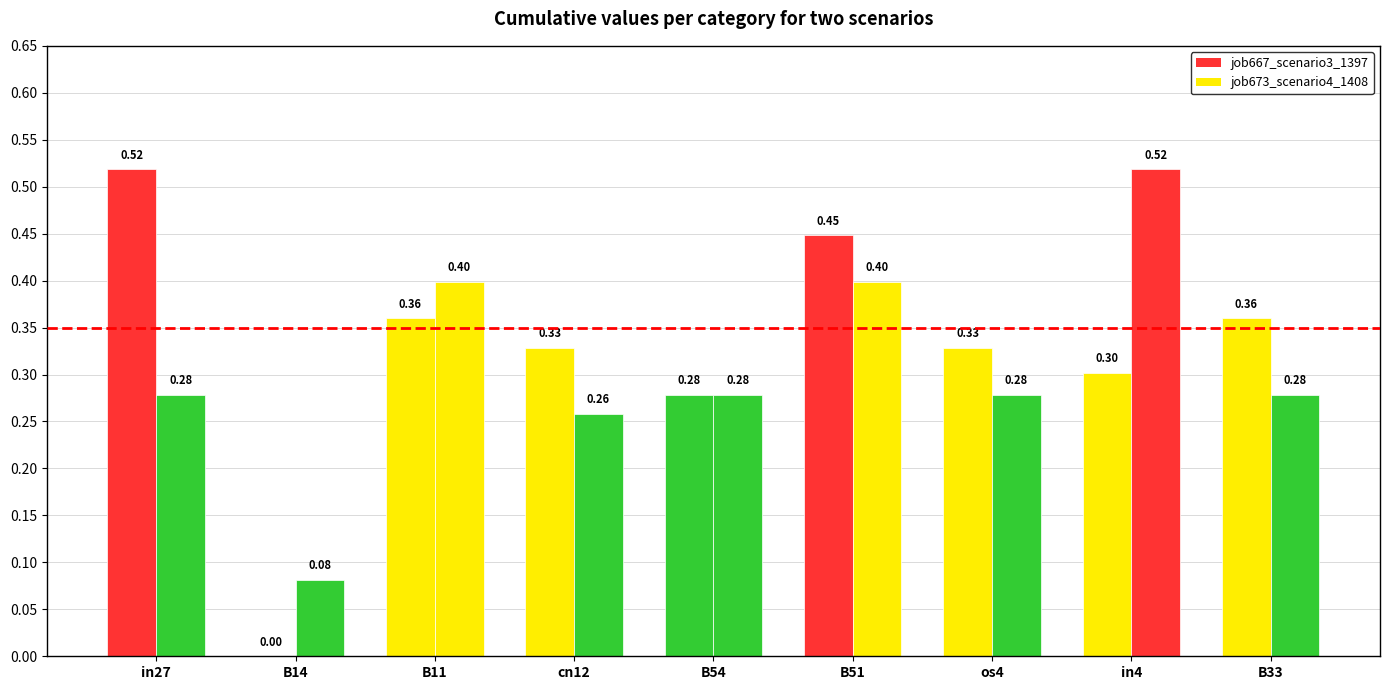

How many bars are there in each group?

2